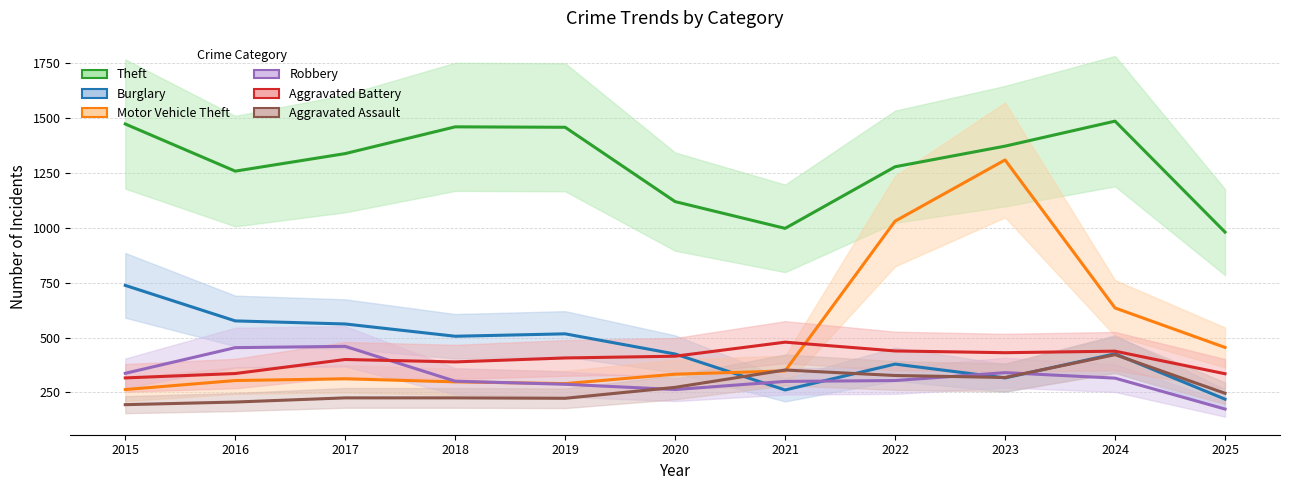

What is the value of the Motor Vehicle Theft point at the 4th from the left?

298